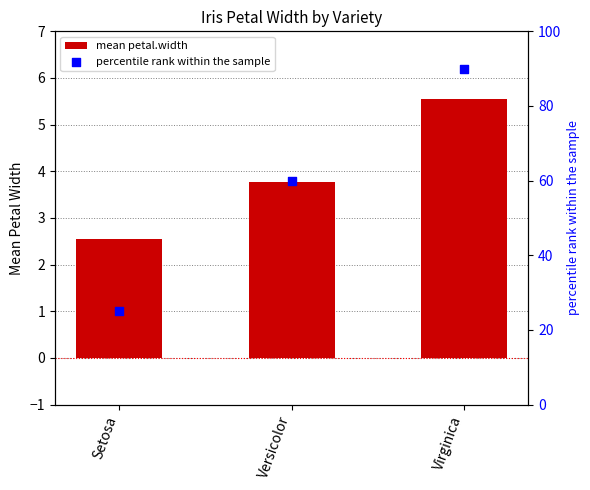

At how many categories does at least one series exceed 56?

2